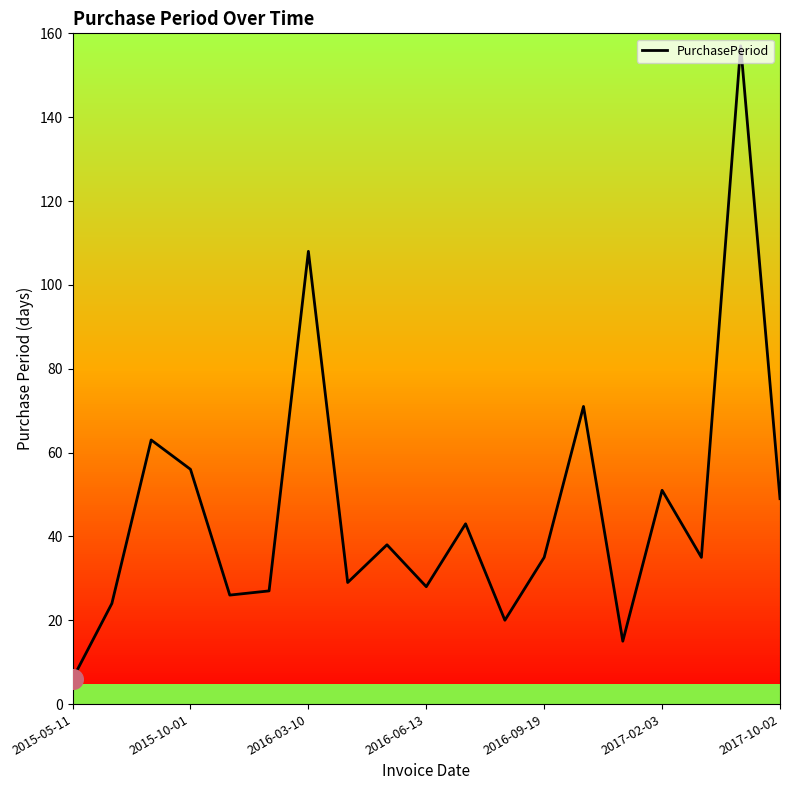

What is the greatest value displayed?

157